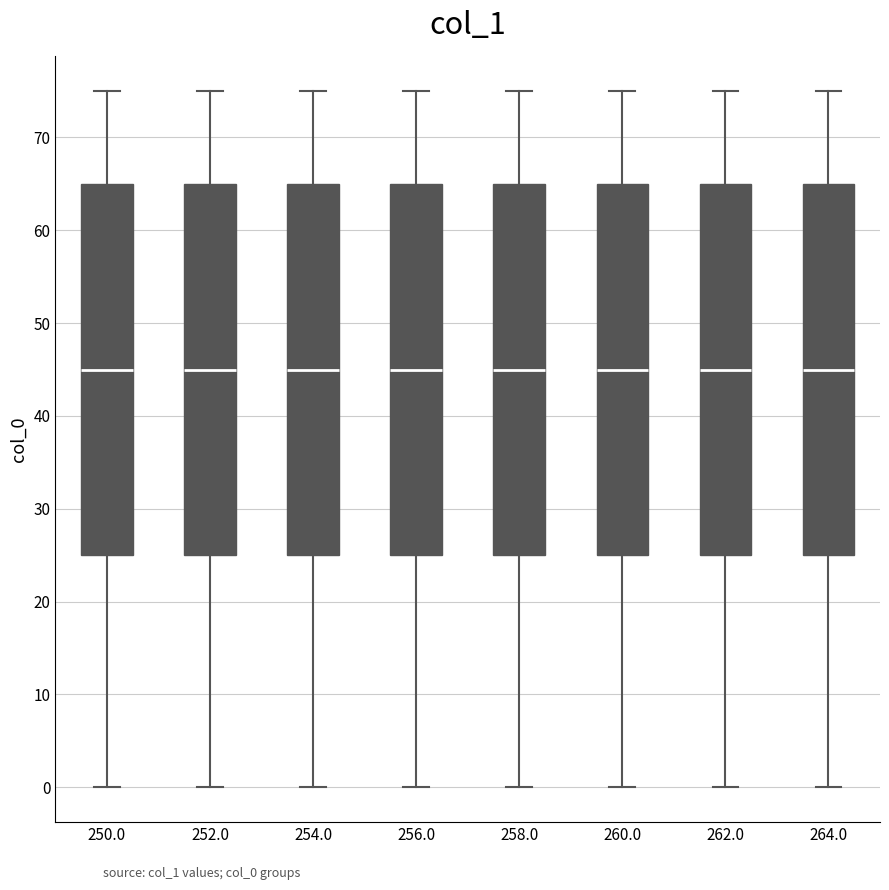

Reading left to right, read every box against the y-axis: the position of its median line, the range the box covers, and the ends of its whiskers. The values are not printed on the chart, so give them approximately, as read against the axis.

250.0: median 45, box 25 to 65, whiskers 0 to 75
252.0: median 45, box 25 to 65, whiskers 0 to 75
254.0: median 45, box 25 to 65, whiskers 0 to 75
256.0: median 45, box 25 to 65, whiskers 0 to 75
258.0: median 45, box 25 to 65, whiskers 0 to 75
260.0: median 45, box 25 to 65, whiskers 0 to 75
262.0: median 45, box 25 to 65, whiskers 0 to 75
264.0: median 45, box 25 to 65, whiskers 0 to 75